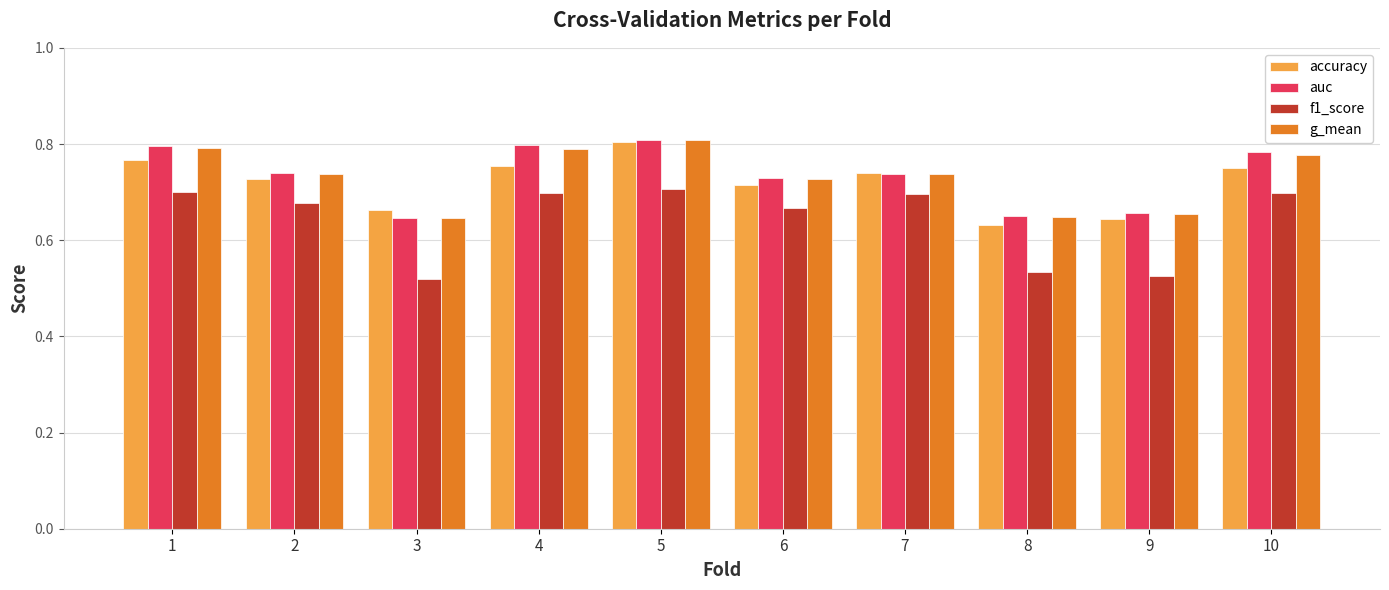

What is the difference between the second highest and second lowest values in the f1_score series?

0.2